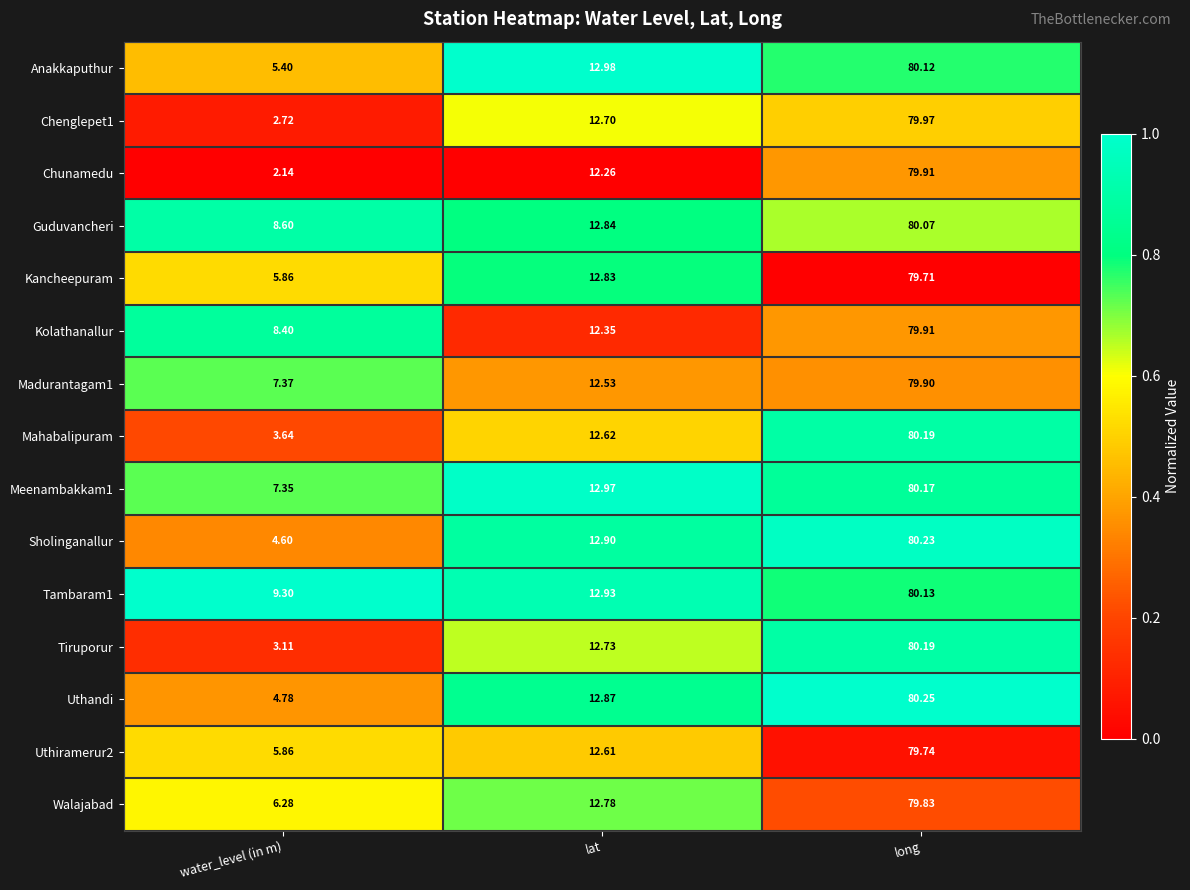

Which category has the lowest value across all series?

water_level (in m)